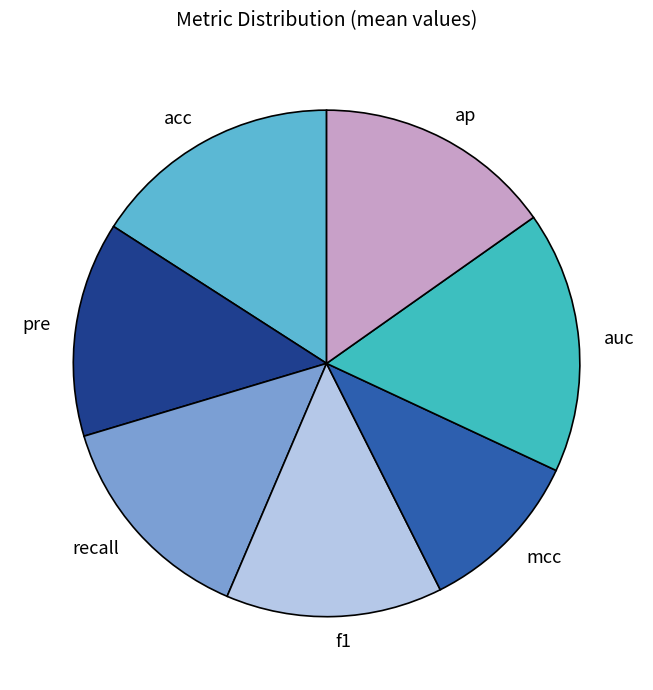

Which category has the smallest portion of the pie?

mcc